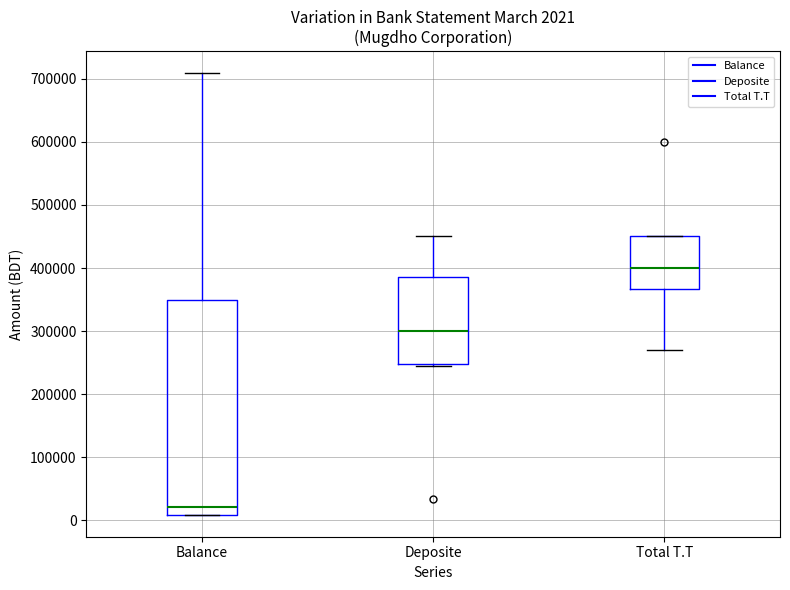

Which box's median line is the highest?

Total T.T